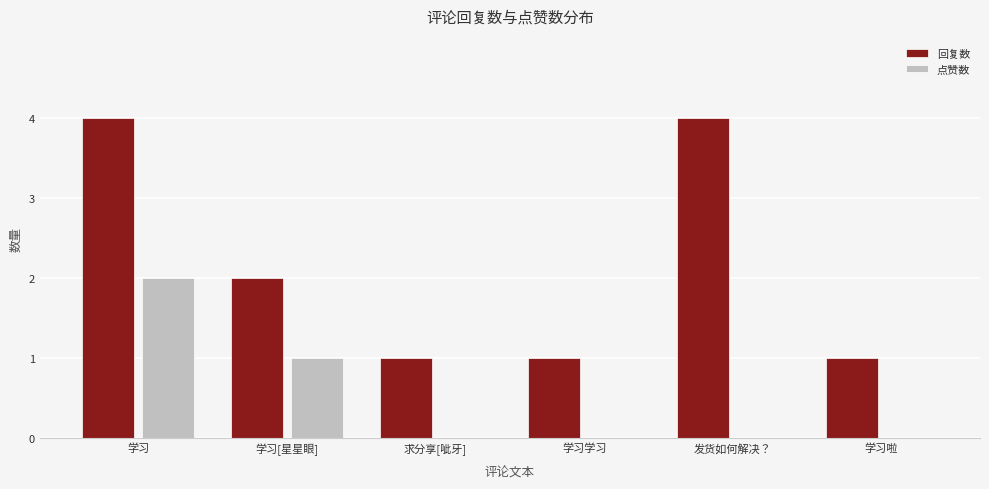

What is the sum of the 点赞数 values at 求分享[呲牙] and 学习[星星眼]?

1